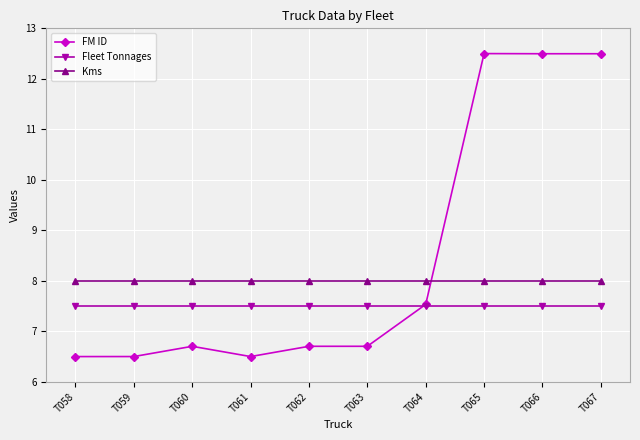

True or false: Kms and Fleet Tonnages cross at least once.

False